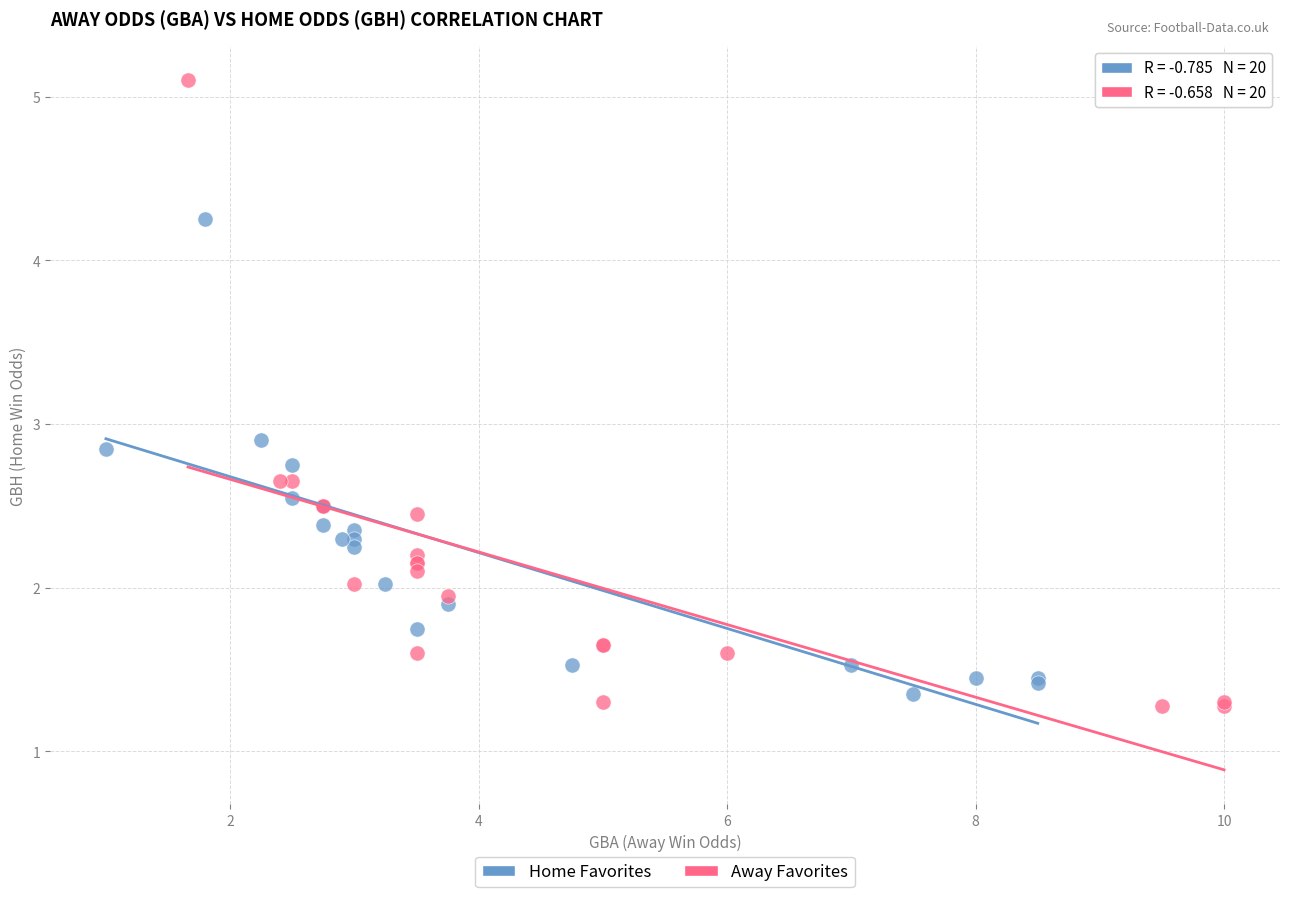

Which series reaches the maximum Y coordinate?

Away Favorites